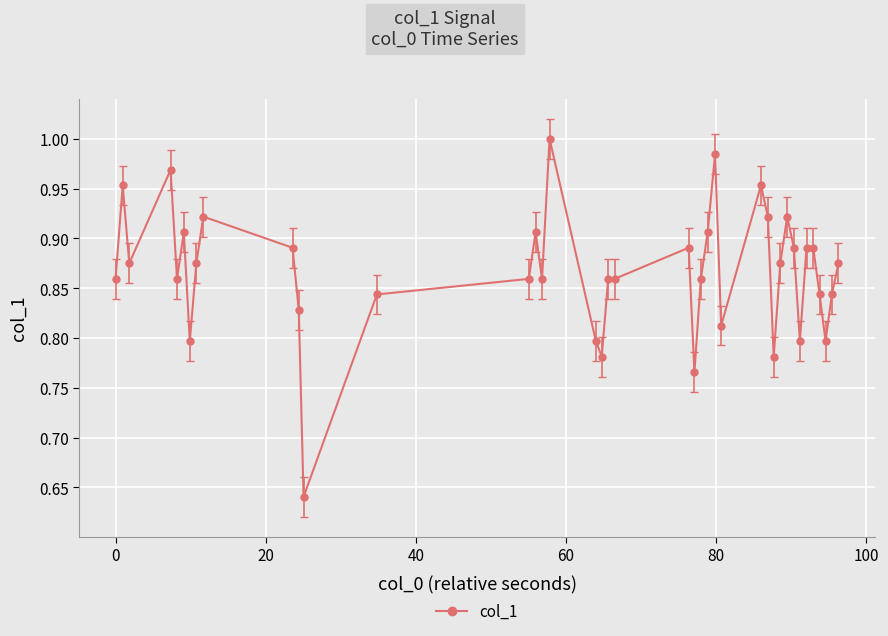

What is the difference between the second highest and minimum values?

0.3